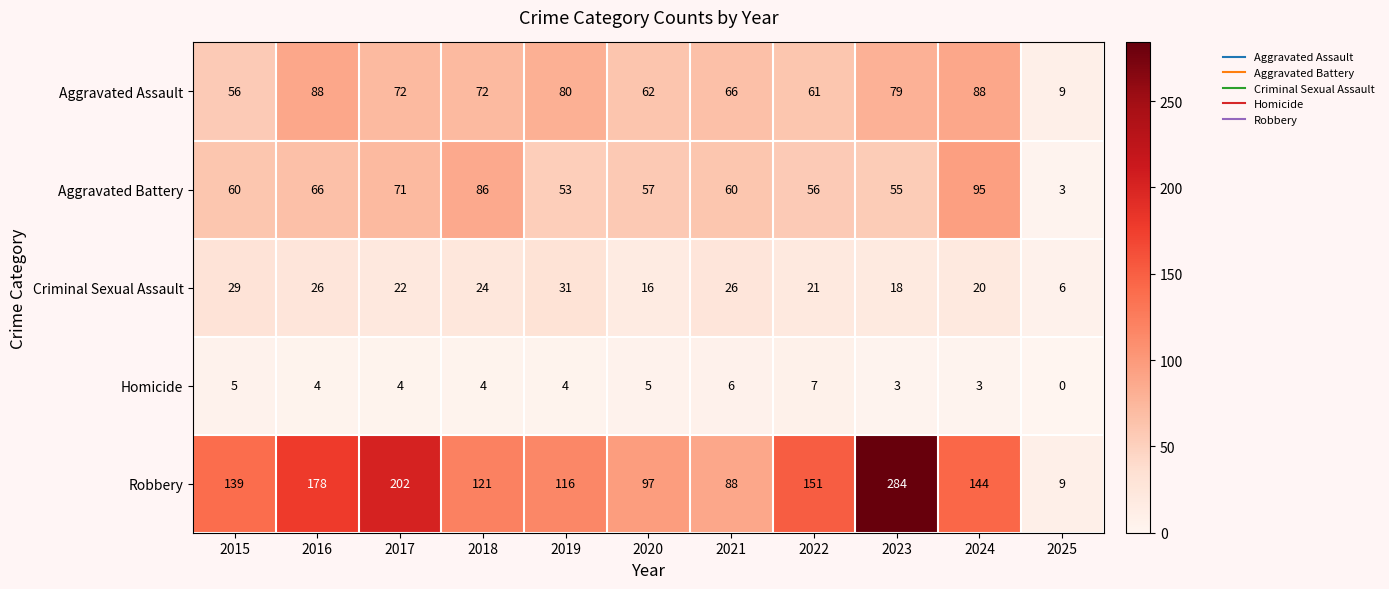

Is it true that Robbery equals 97 at 2020?

True